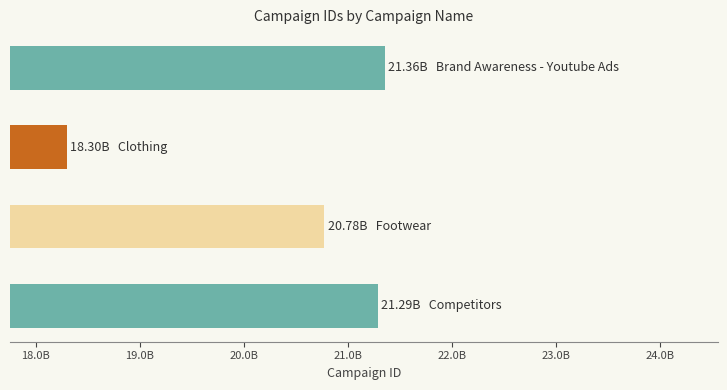

How many distinct data groups are displayed?

1